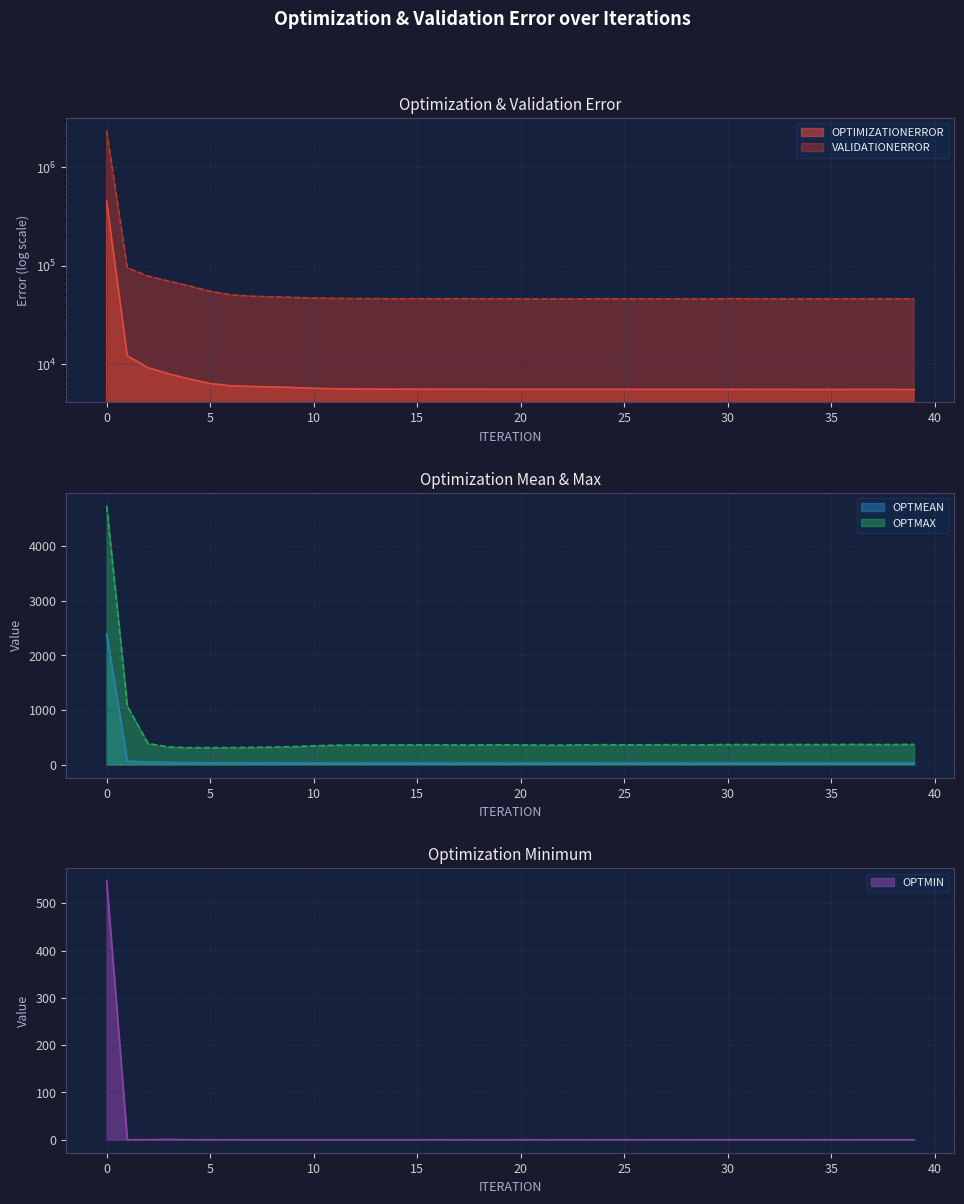

At which label does OPTMIN reach its minimum?

10